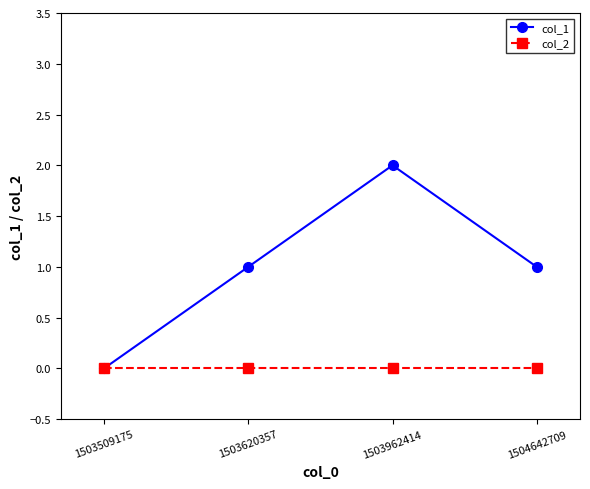

Reading left to right, what are all the values shown in this chart?

col_1: 0	1	2	1
col_2: 0	0	0	0